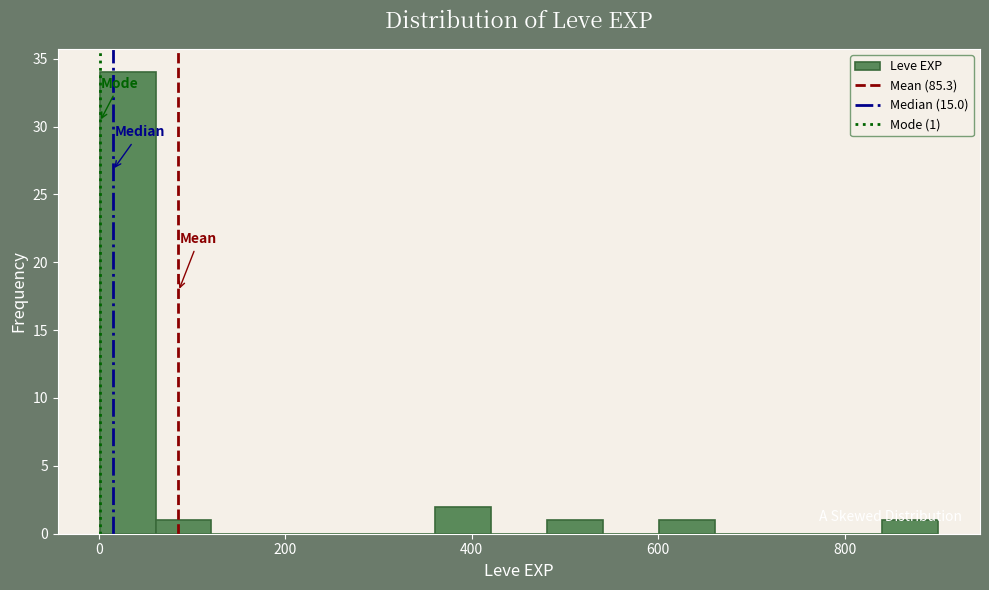

Read against the x-axis, roughly where is the centre of the tallest bar?

40